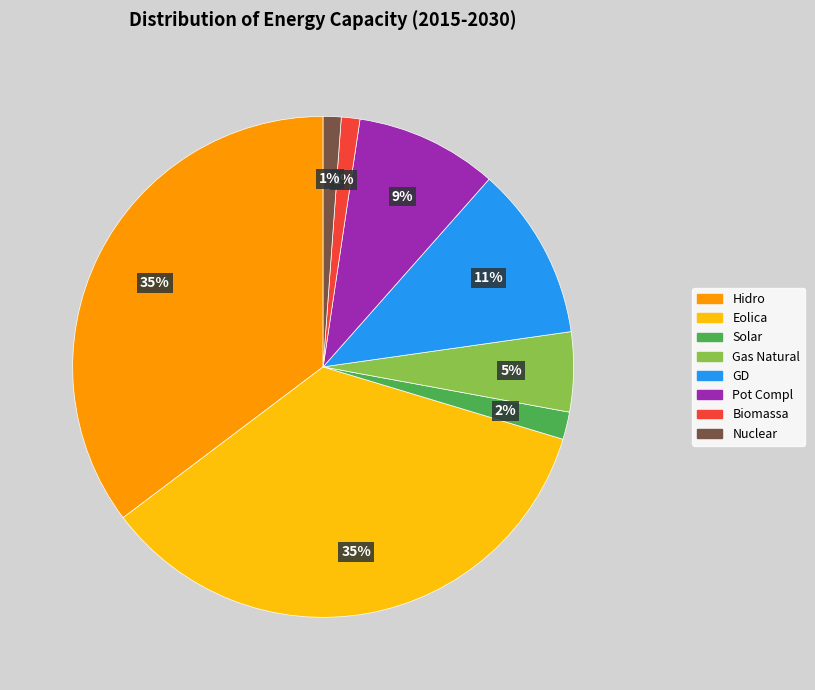

What percentage is the Solar slice, to the nearest percent?

2%